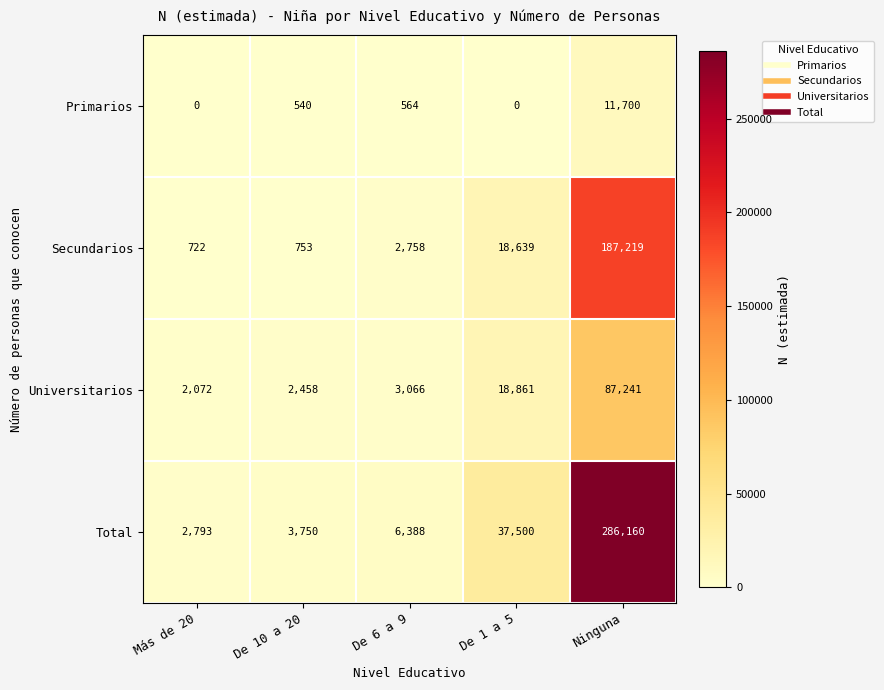

What is the sum of the Total values at Más de 20 and De 1 a 5?

40293